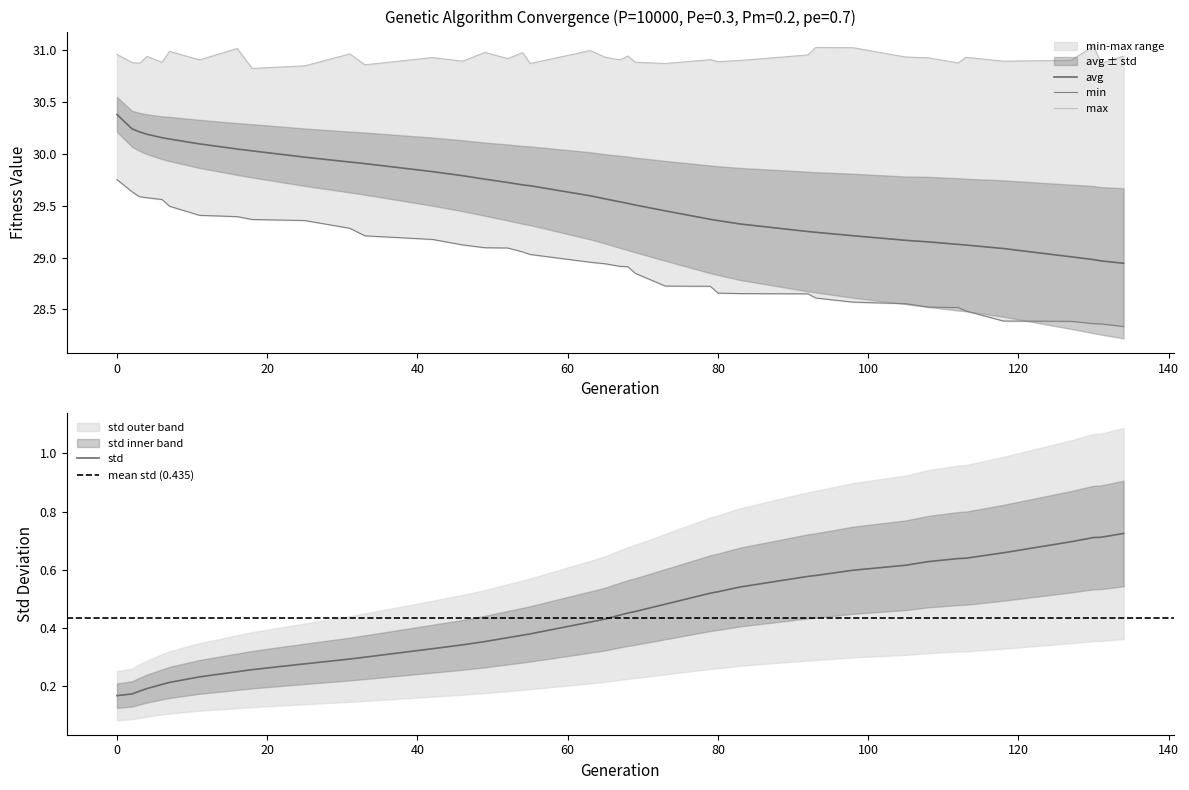

True or false: min has more than 2 interior local peaks.

False